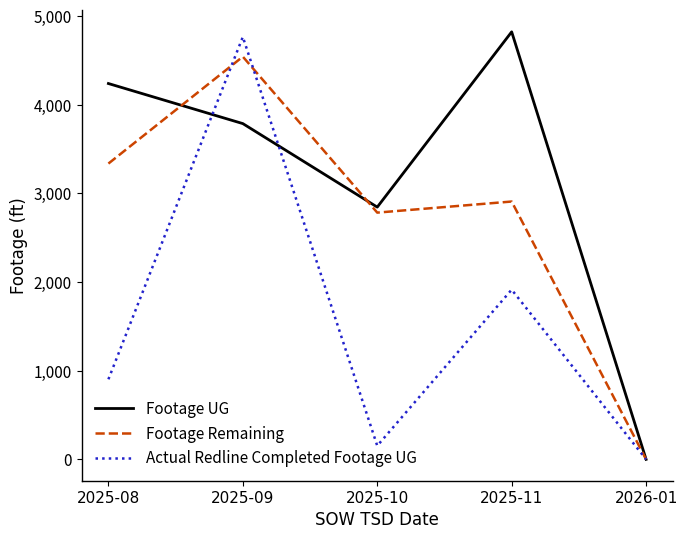

What is the difference between the second highest and second lowest values in the Footage UG series?

1394